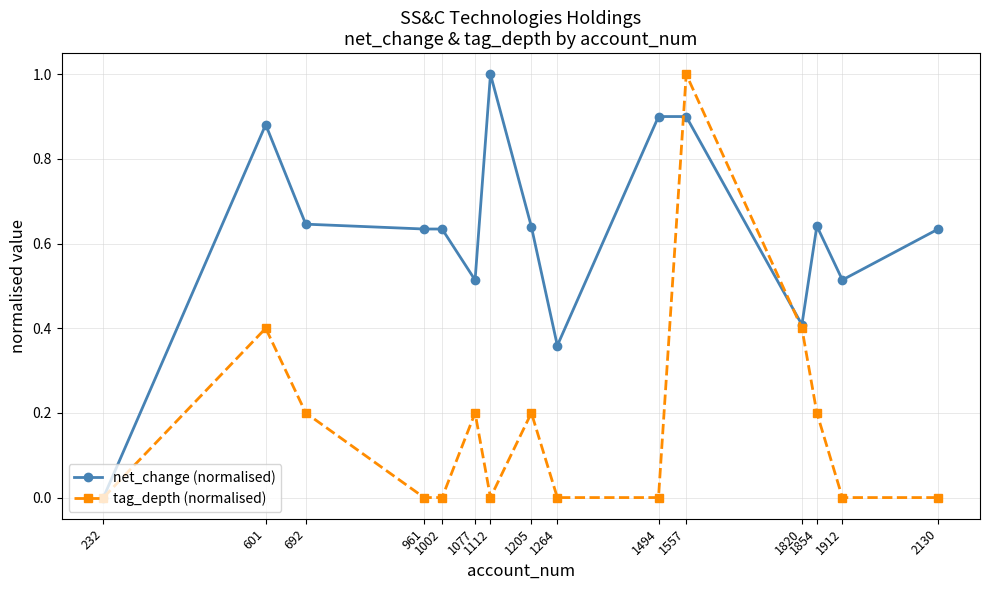

True or false: tag_depth (normalised) has more than 1 interior local peaks.

True